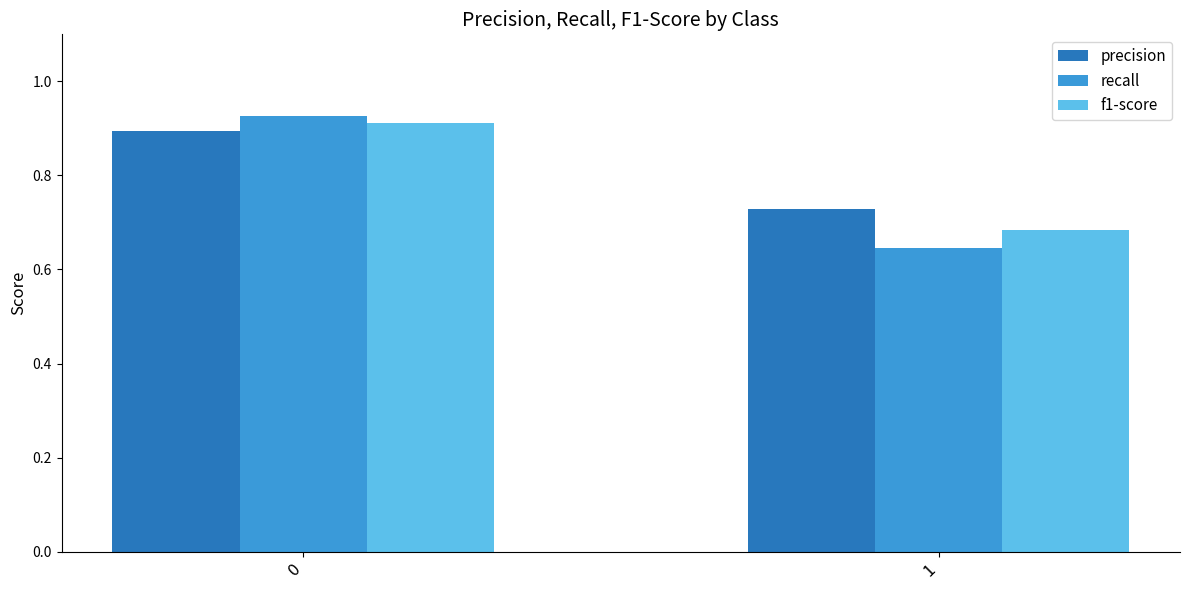

What is the sum of the precision values at 1 and 0?

1.6